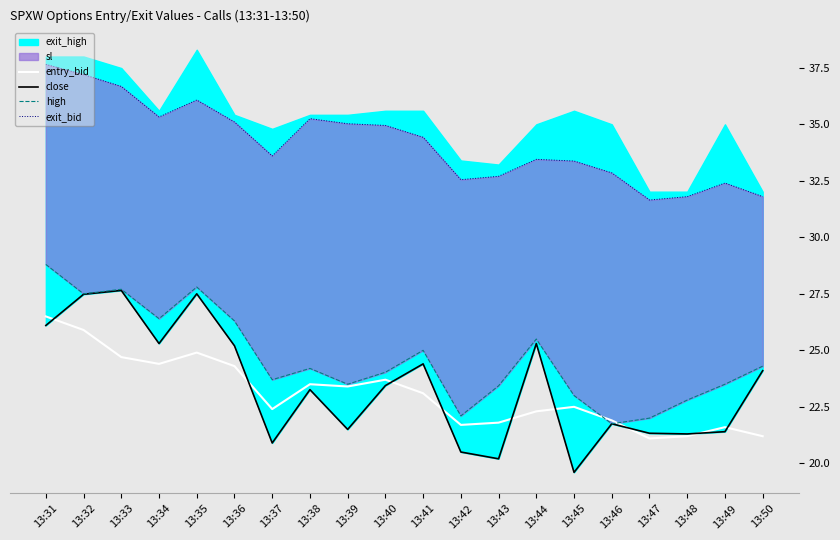

What is the minimum value shown in the chart?

19.6